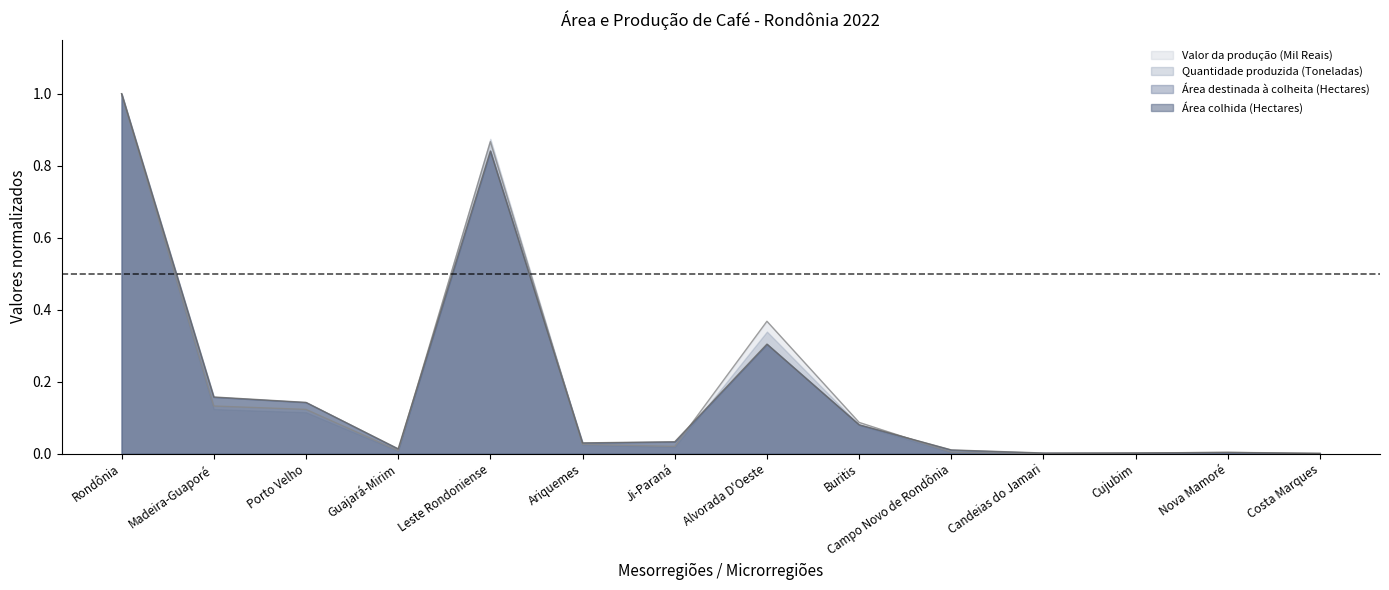

Between Madeira-Guaporé and Nova Mamoré, which series saw the biggest shift?

Área destinada à colheita (Hectares)